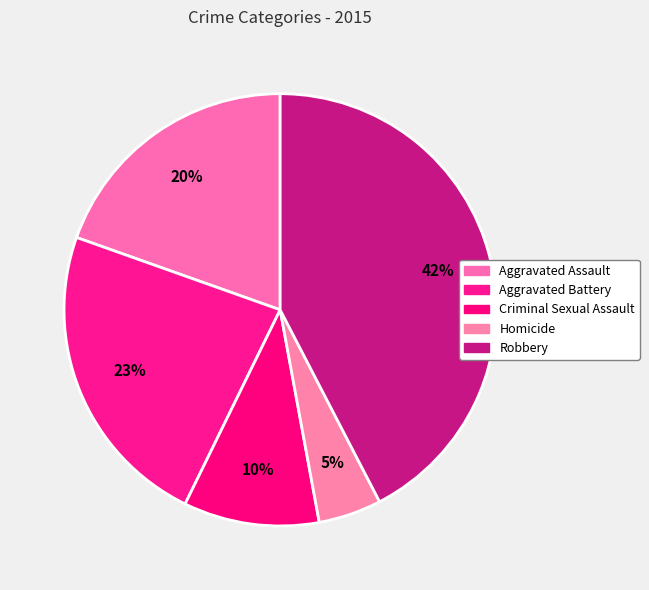

Does Aggravated Assault represent more than half of the total?

No